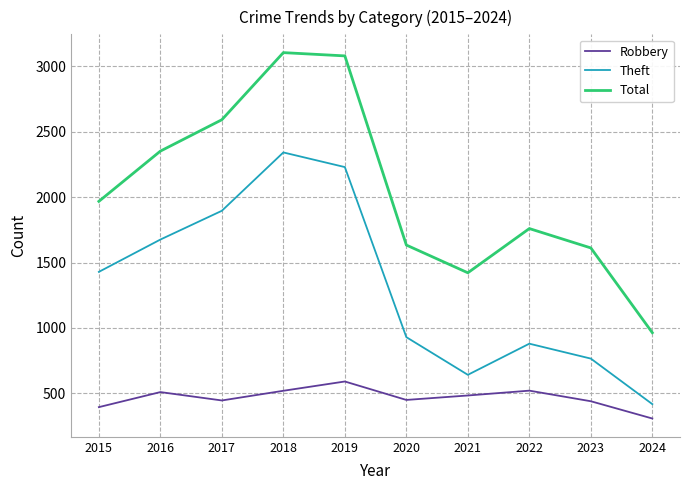

True or false: Total and Robbery intersect in this chart.

False